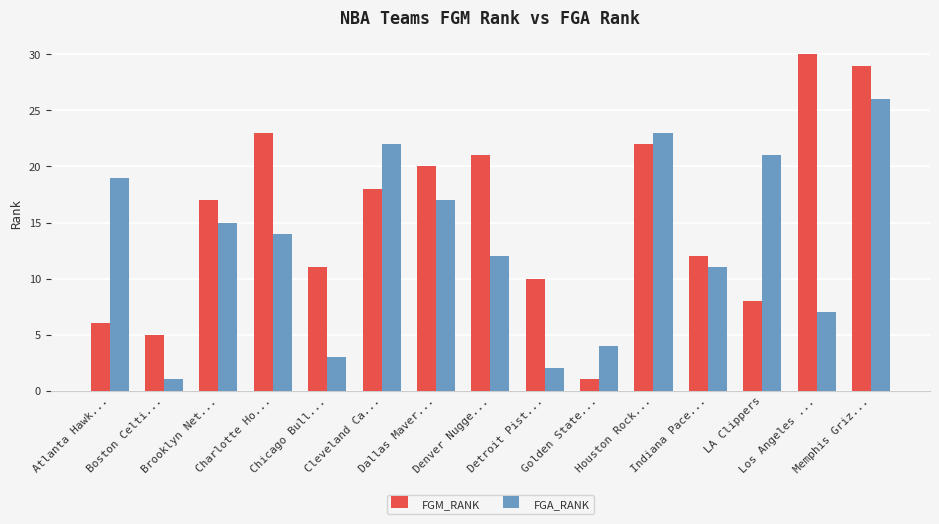

At which label does FGA_RANK reach its minimum?

Boston Celti...